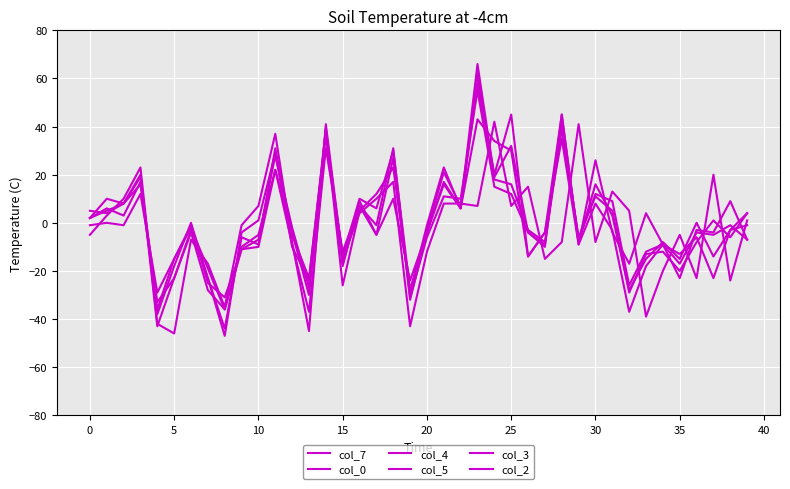

What is the label of the 6th point from the right?

34